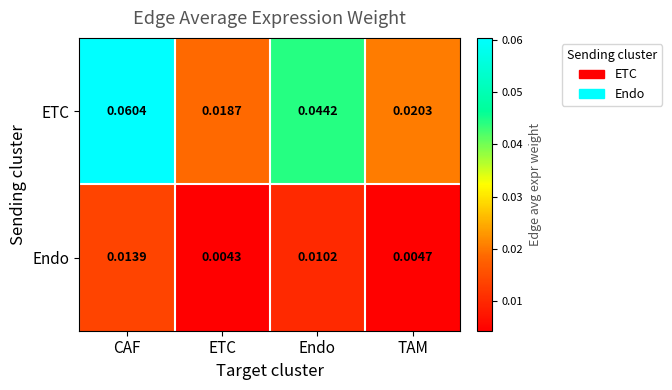

At which category does the chart reach its minimum across all series?

ETC